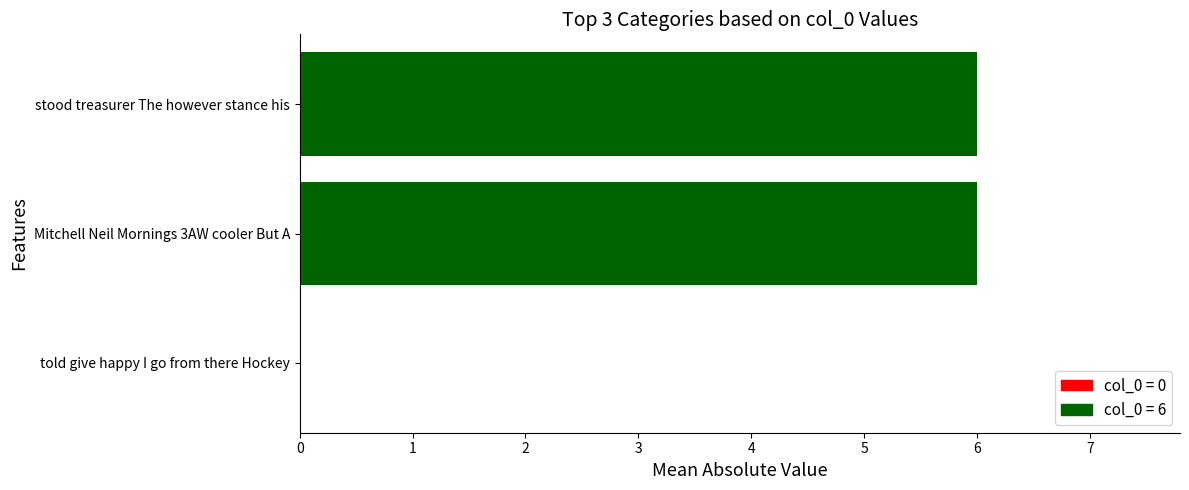

True or false: the data shows -3 at 0.

False